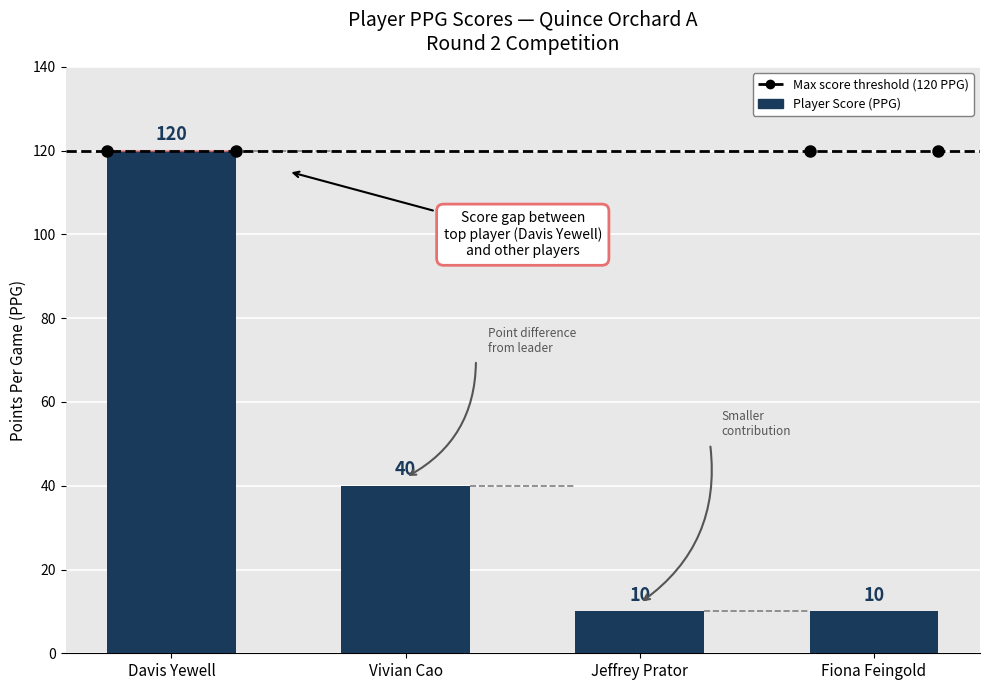

What is the label of the 4th bar from the left?

Fiona Feingold